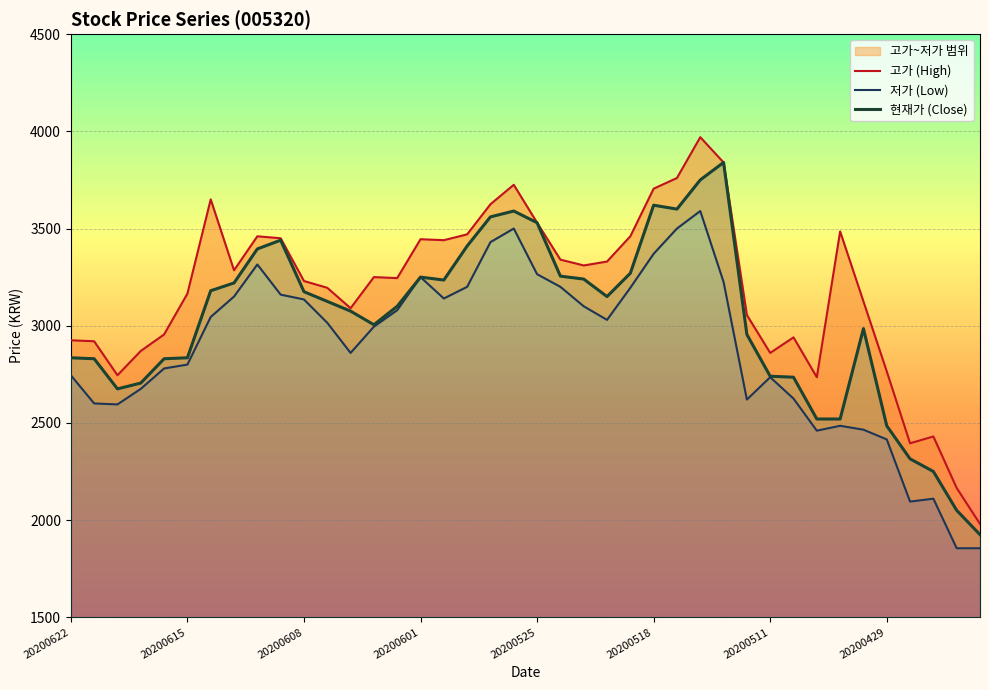

How many data points in 고가 (High) are less than 3250?

20